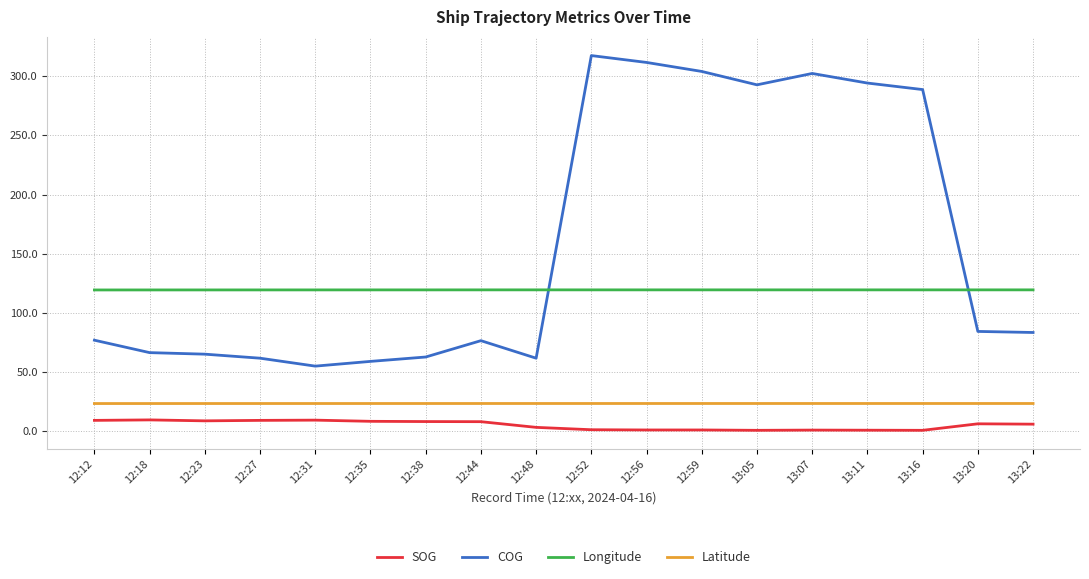

True or false: Longitude and SOG intersect in this chart.

False